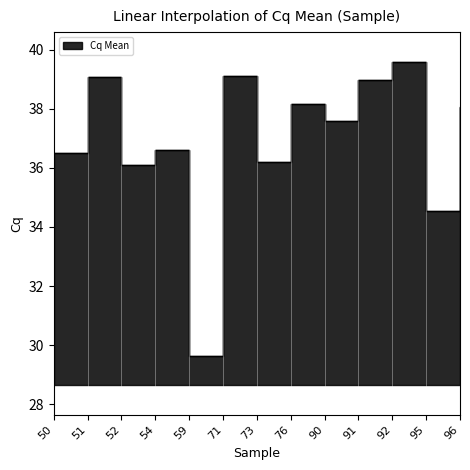

Rank the categories by value from highest to lowest.

92, 71, 51, 91, 76, 96, 90, 54, 50, 73, 52, 95, 59